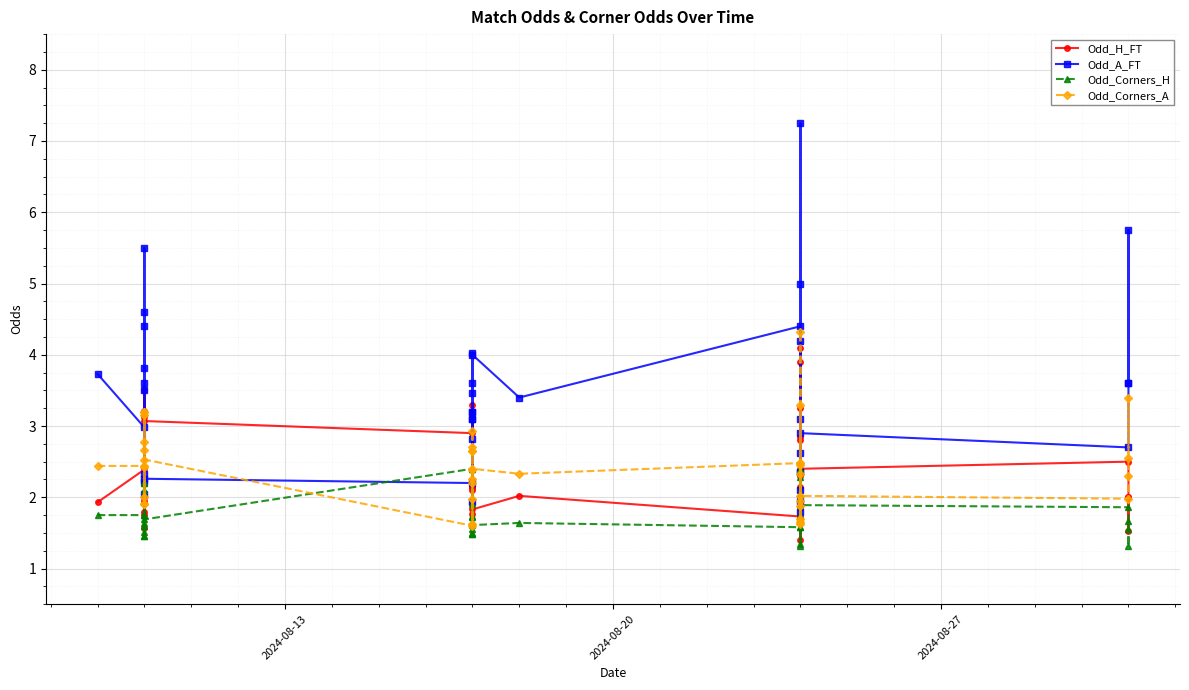

How many interior local peaks does the Odd_A_FT series have?

11